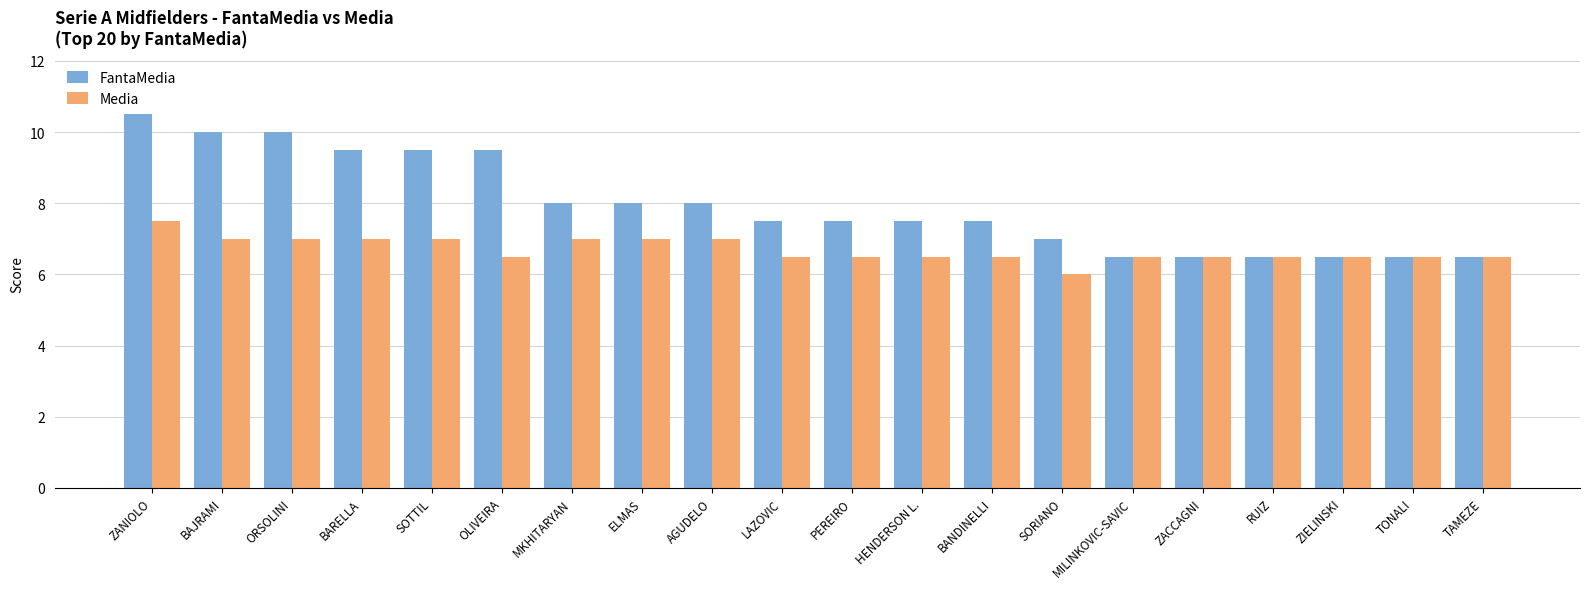

What value does the Media series have at ZACCAGNI?

6.5